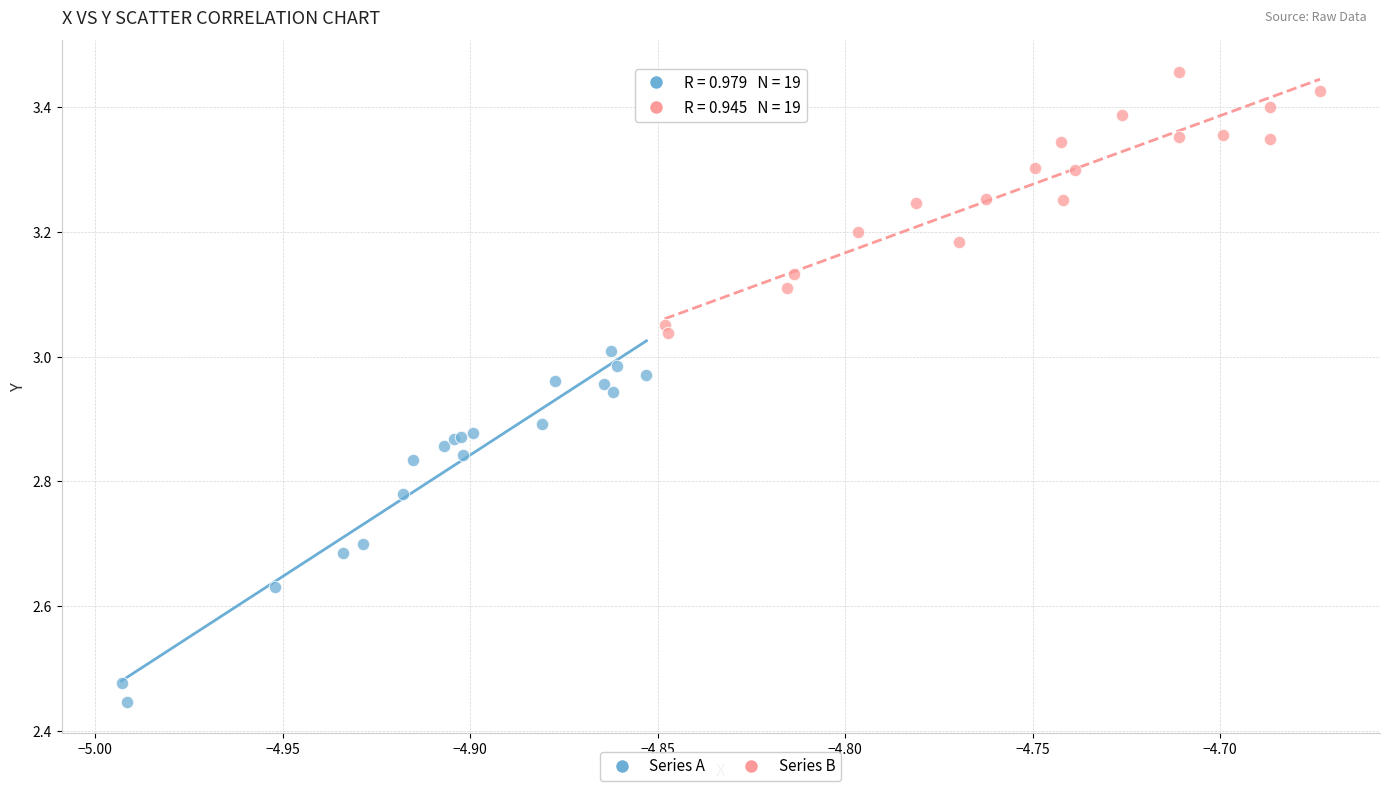

Which series reaches the minimum Y coordinate?

Series A